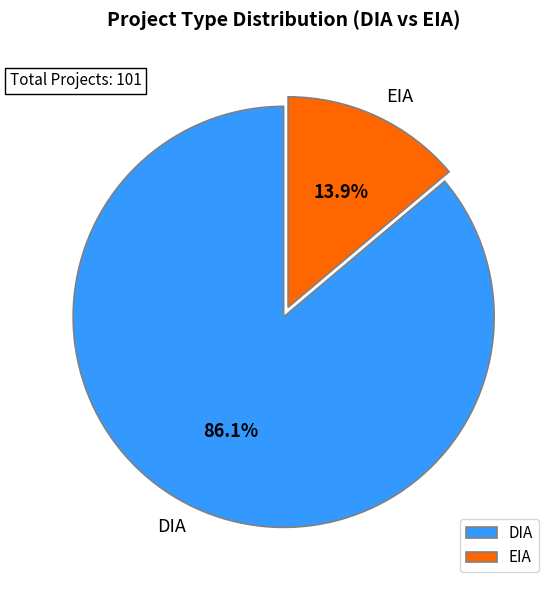

Which has a higher value, EIA or DIA?

DIA